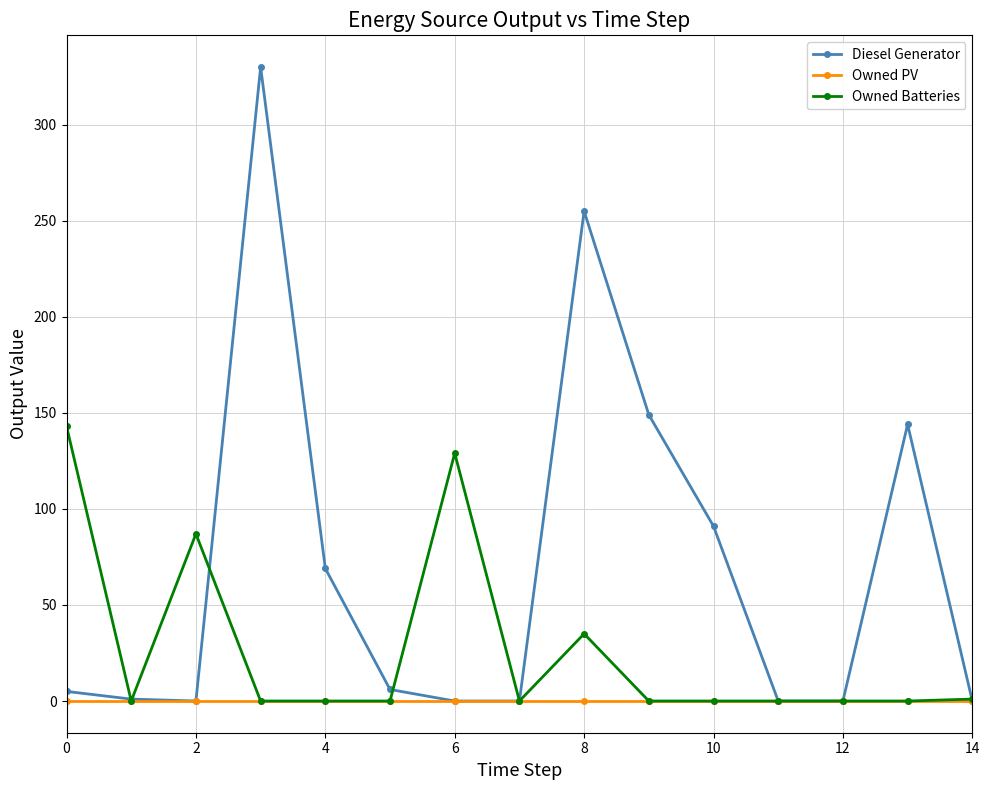

Count the number of categories in the chart.

15